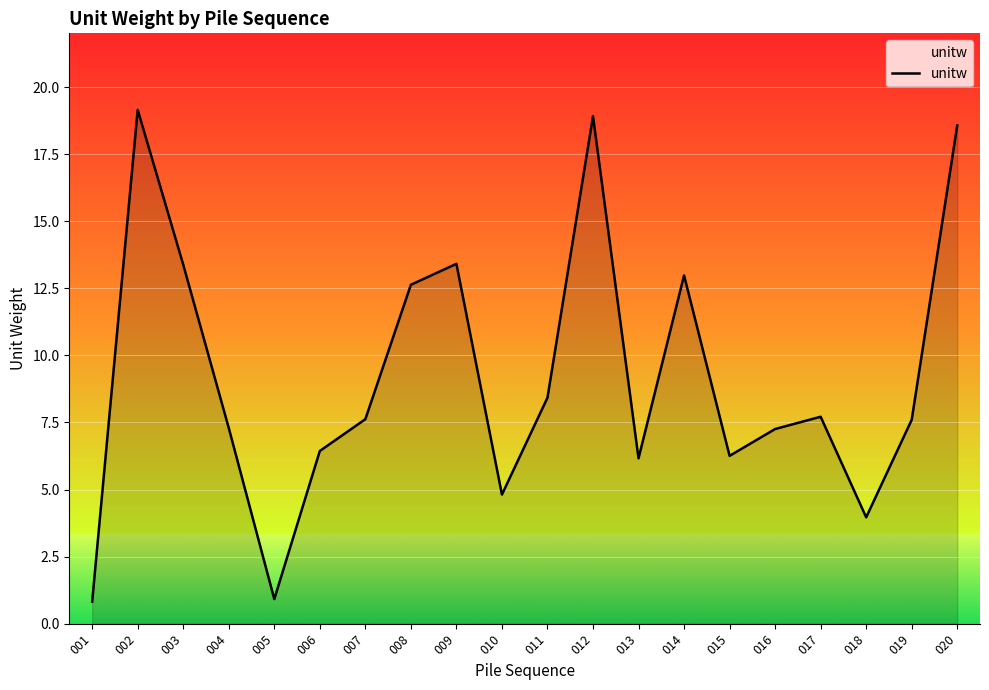

True or false: the data shows 4.5 at 004.

False